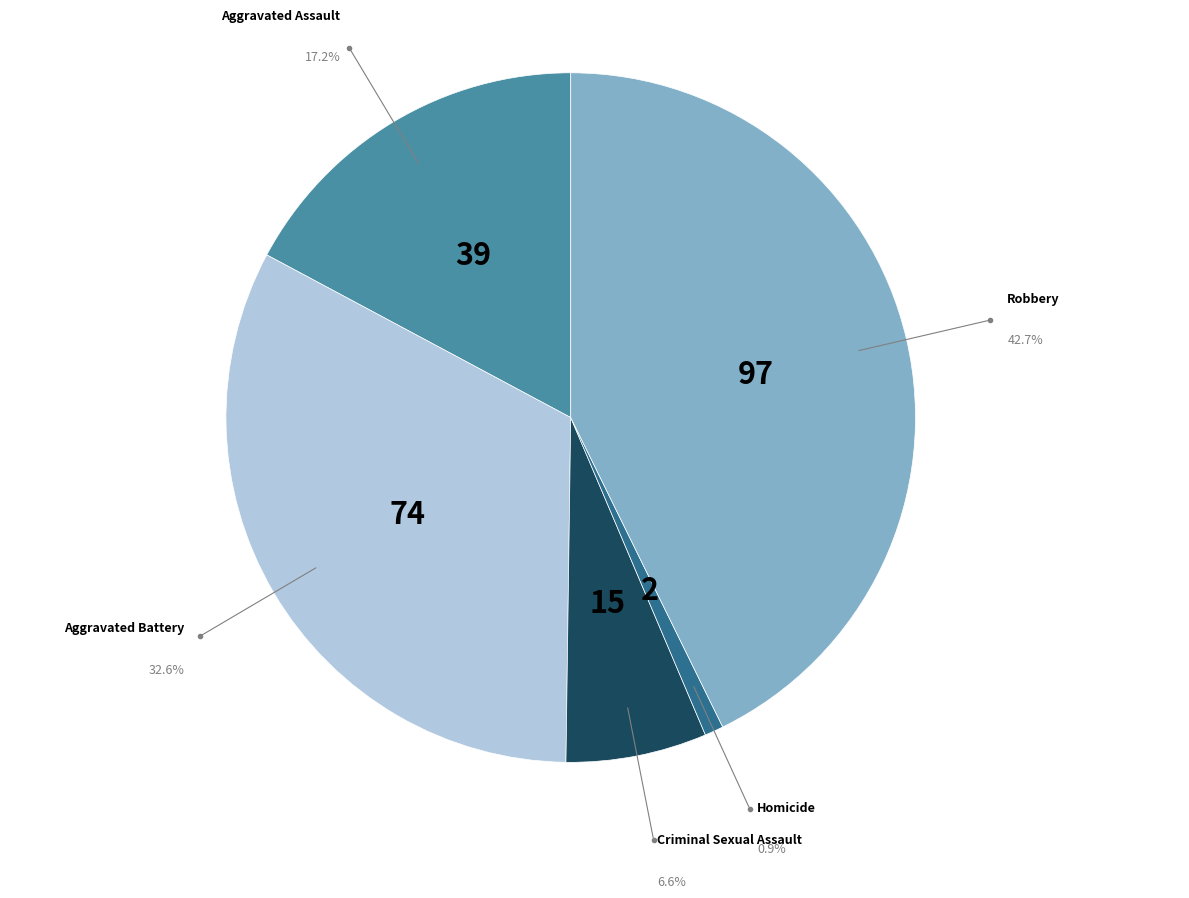

How many segments does this pie chart have?

5